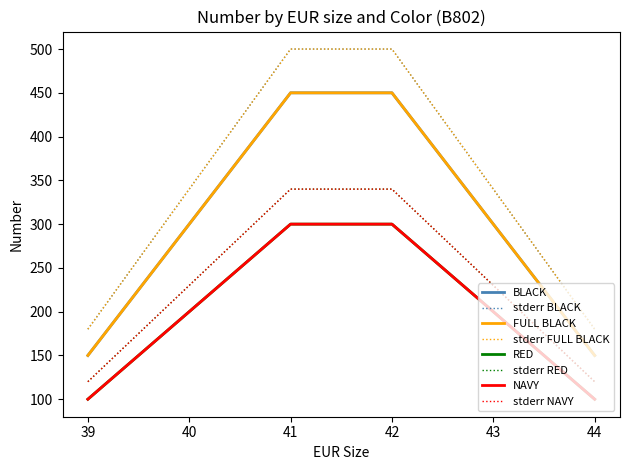

Where is BLACK nearest to the value 300?

40